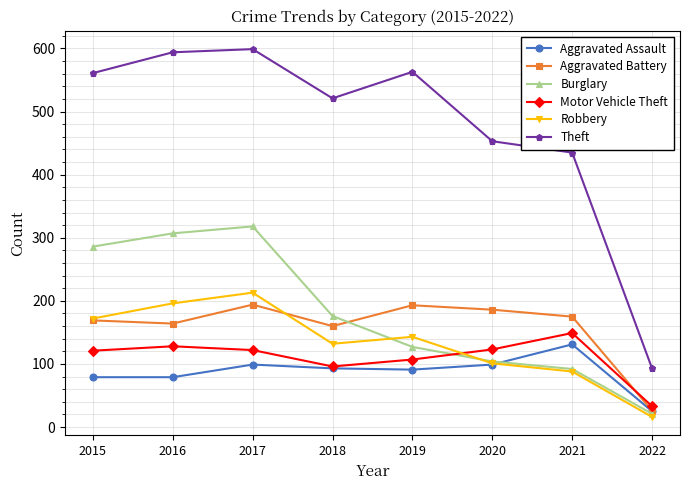

What is the total value across all series at 2015?

1388